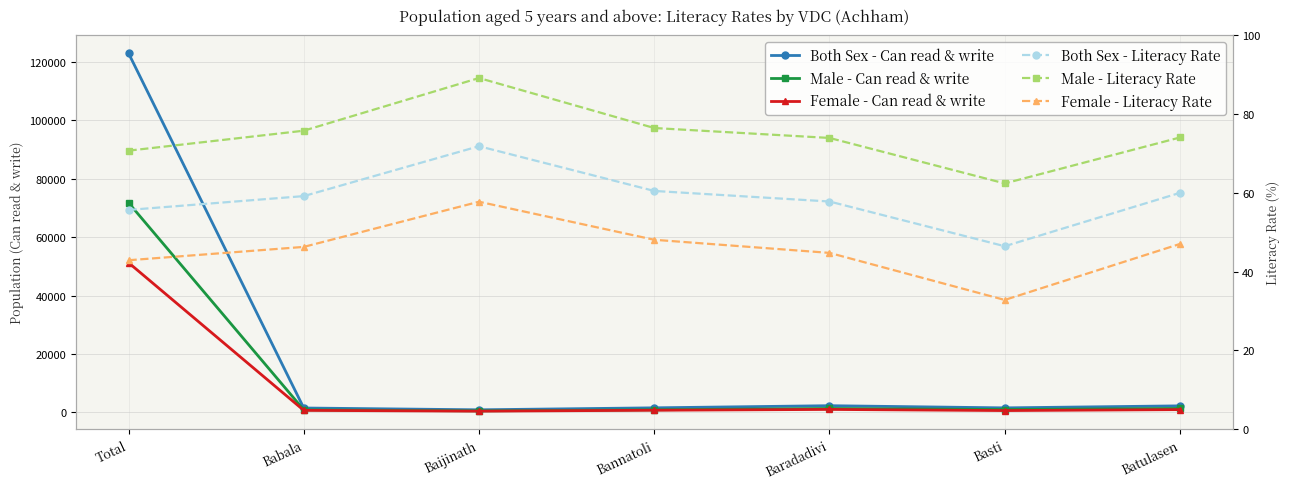

What is the difference between the highest and lowest values at Total?

123002.1